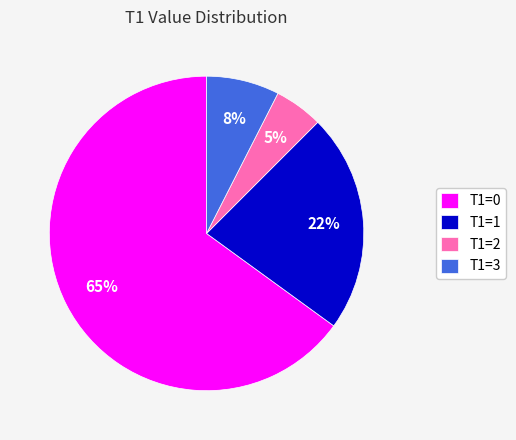

To the nearest percent, what is the difference between the largest and smallest slice percentages?

60%